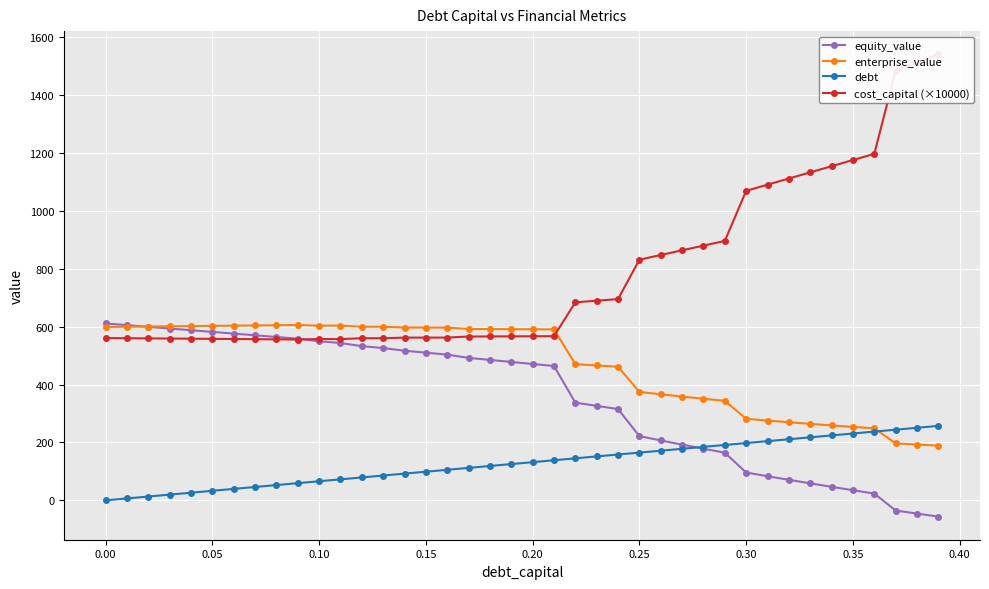

What is the difference between the second highest and minimum values in the debt series?

250.6